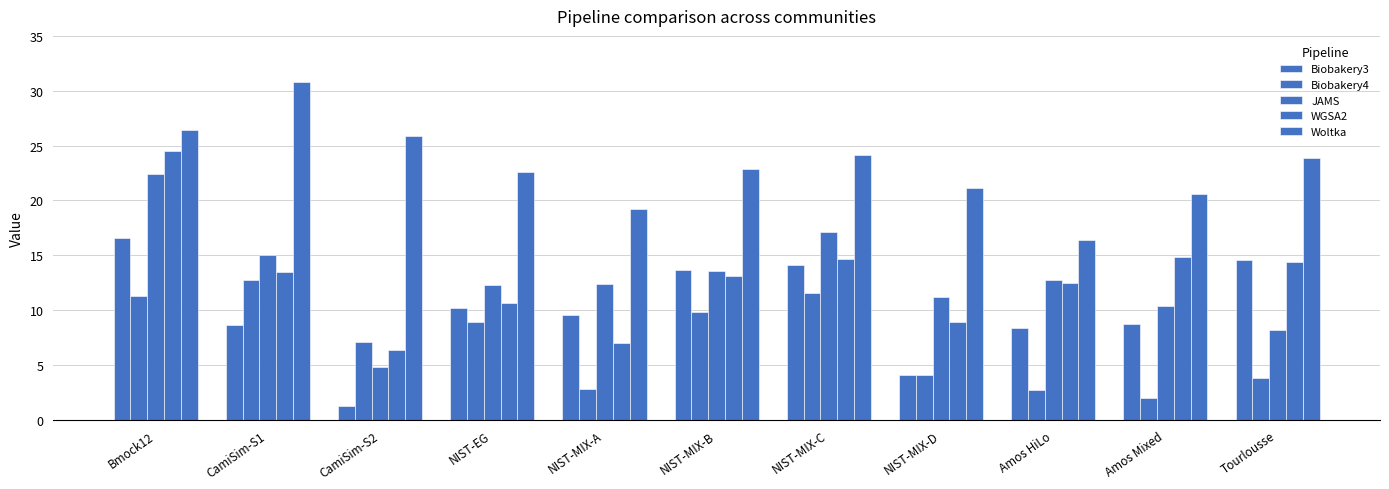

Reading left to right, transcribe all the data shown in this chart.

Biobakery3: Bmock12=16.6	CamiSim-S1=8.6	CamiSim-S2=1.2	NIST-EG=10.2	NIST-MIX-A=9.6	NIST-MIX-B=13.7	NIST-MIX-C=14.1	NIST-MIX-D=4.1	Amos HiLo=8.4	Amos Mixed=8.8	Tourlousse=14.6
Biobakery4: Bmock12=11.3	CamiSim-S1=12.8	CamiSim-S2=7.1	NIST-EG=8.9	NIST-MIX-A=2.8	NIST-MIX-B=9.8	NIST-MIX-C=11.6	NIST-MIX-D=4.1	Amos HiLo=2.7	Amos Mixed=2.0	Tourlousse=3.8
JAMS: Bmock12=22.4	CamiSim-S1=15.0	CamiSim-S2=4.9	NIST-EG=12.3	NIST-MIX-A=12.4	NIST-MIX-B=13.6	NIST-MIX-C=17.2	NIST-MIX-D=11.2	Amos HiLo=12.8	Amos Mixed=10.4	Tourlousse=8.2
WGSA2: Bmock12=24.5	CamiSim-S1=13.5	CamiSim-S2=6.4	NIST-EG=10.7	NIST-MIX-A=7.0	NIST-MIX-B=13.1	NIST-MIX-C=14.7	NIST-MIX-D=8.9	Amos HiLo=12.4	Amos Mixed=14.8	Tourlousse=14.4
Woltka: Bmock12=26.4	CamiSim-S1=30.8	CamiSim-S2=25.9	NIST-EG=22.6	NIST-MIX-A=19.2	NIST-MIX-B=22.9	NIST-MIX-C=24.1	NIST-MIX-D=21.1	Amos HiLo=16.4	Amos Mixed=20.6	Tourlousse=23.9